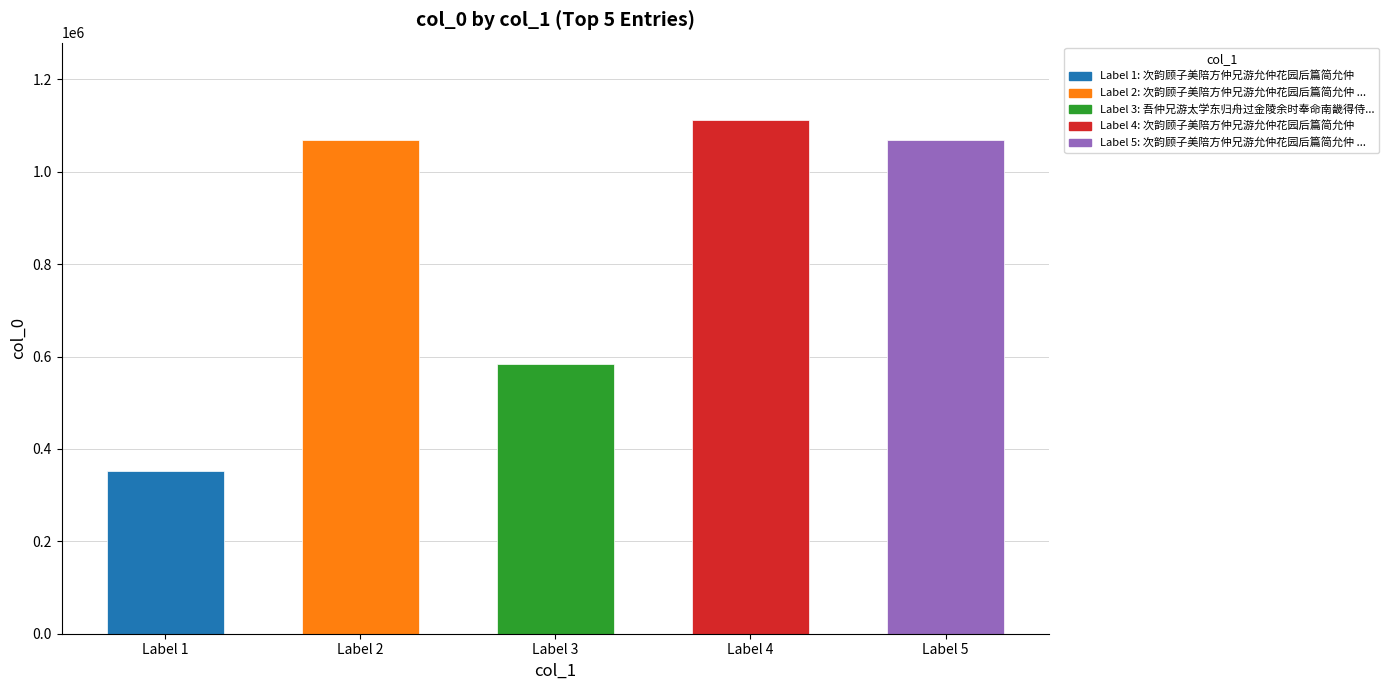

What is the minimum value shown in the chart?

351598